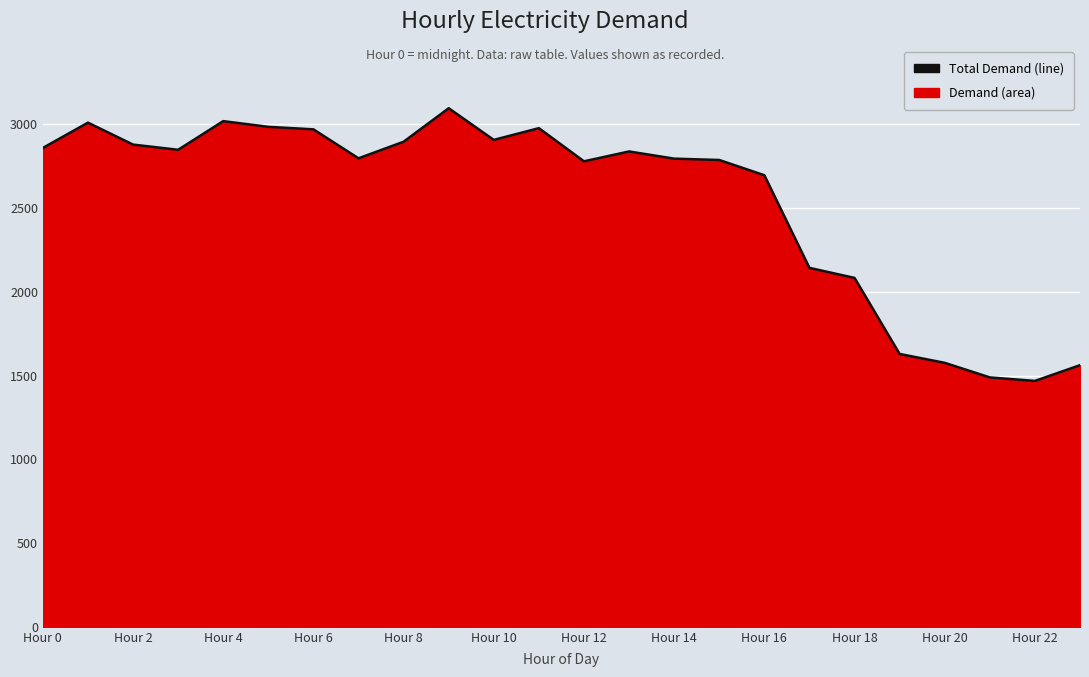

What is the change in value from Hour 6 to Hour 16?

-274